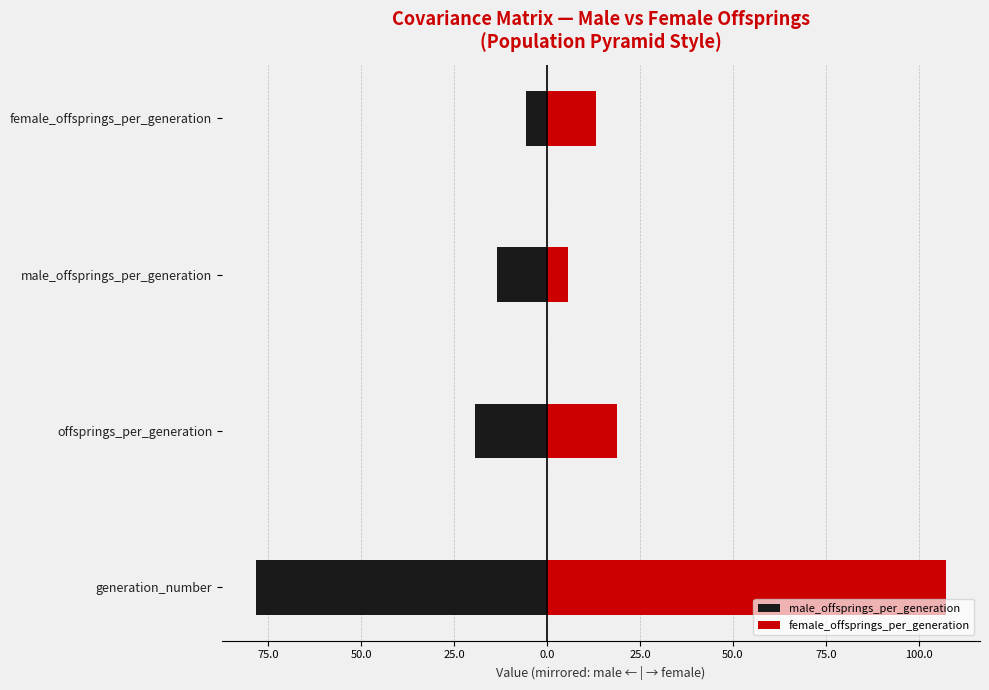

What is the average value of the female_offsprings_per_generation series?

36.3